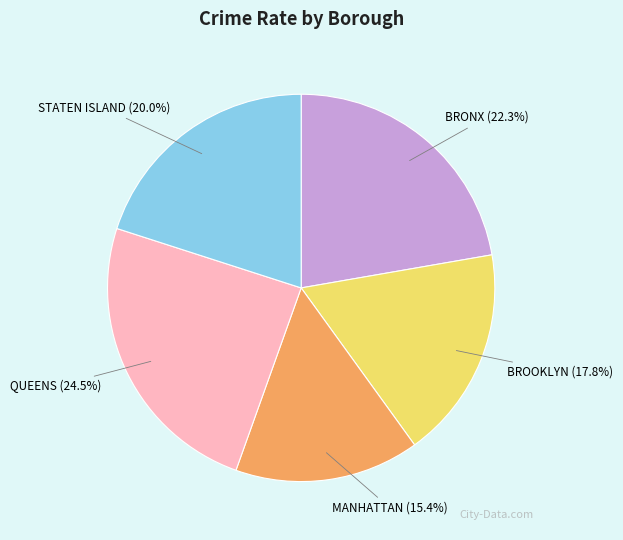

Does STATEN ISLAND (20.0%) account for over 50% of the chart?

No